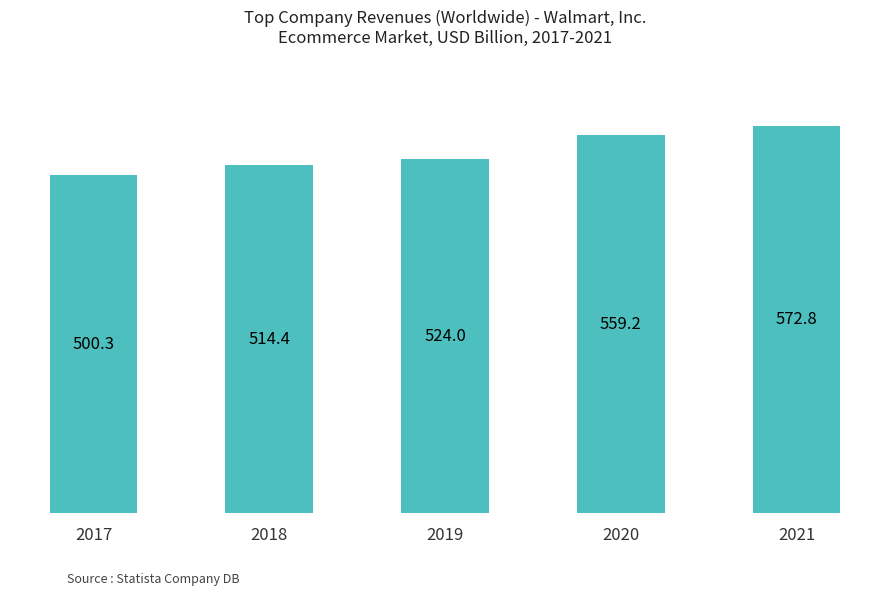

How many bars are there in total?

5